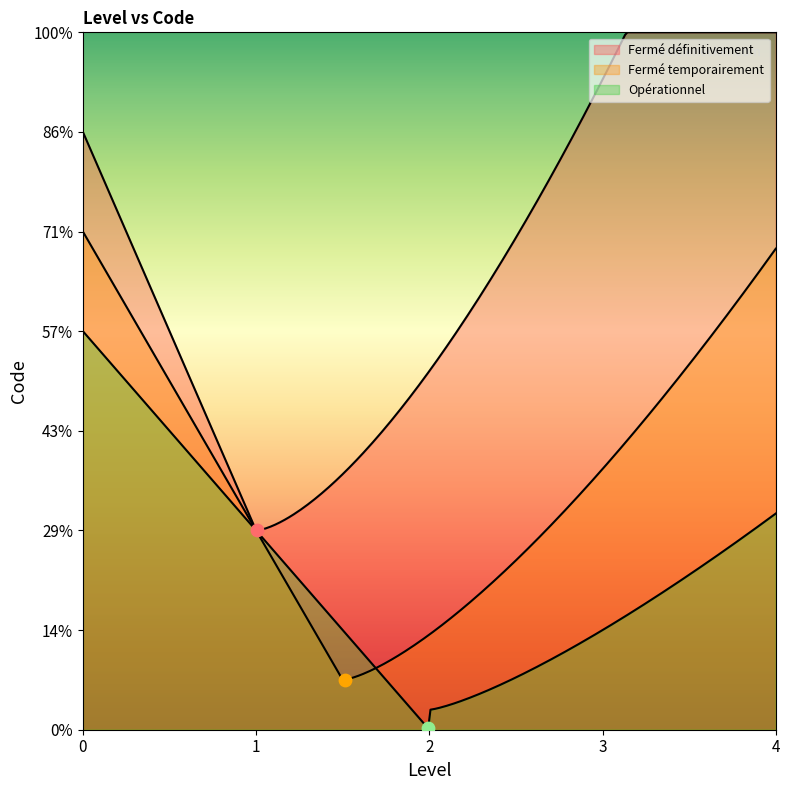

What is the change in value from Fermé temporairement to Opérationnel?

+1